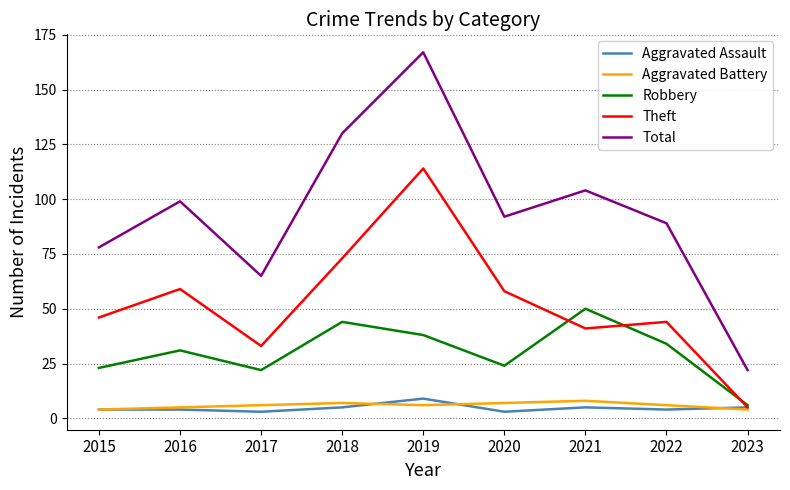

How many categories are shown in the chart?

9